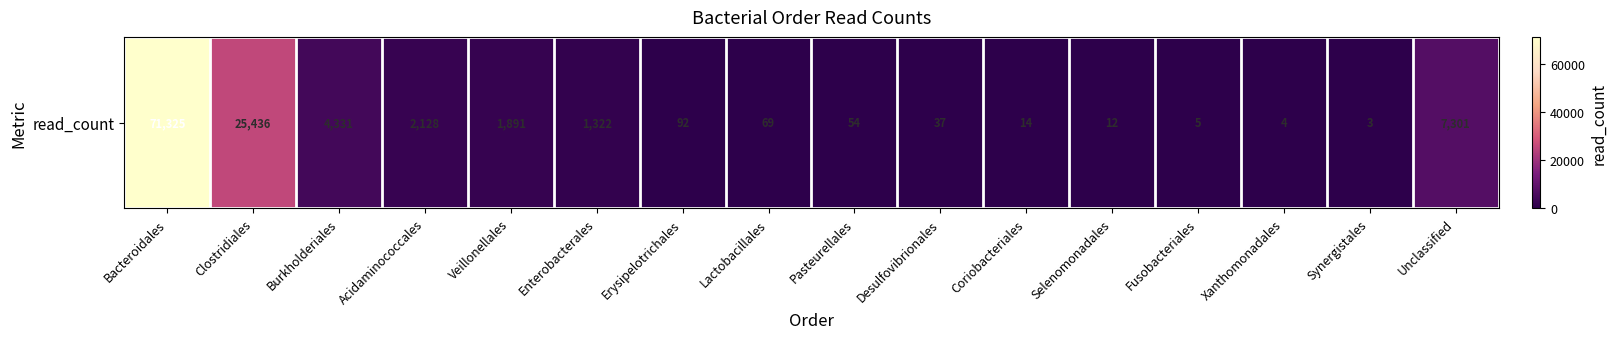

List the labels in order of value, smallest first.

Synergistales, Xanthomonadales, Fusobacteriales, Selenomonadales, Coriobacteriales, Desulfovibrionales, Pasteurellales, Lactobacillales, Erysipelotrichales, Enterobacterales, Veillonellales, Acidaminococcales, Burkholderiales, Unclassified, Clostridiales, Bacteroidales